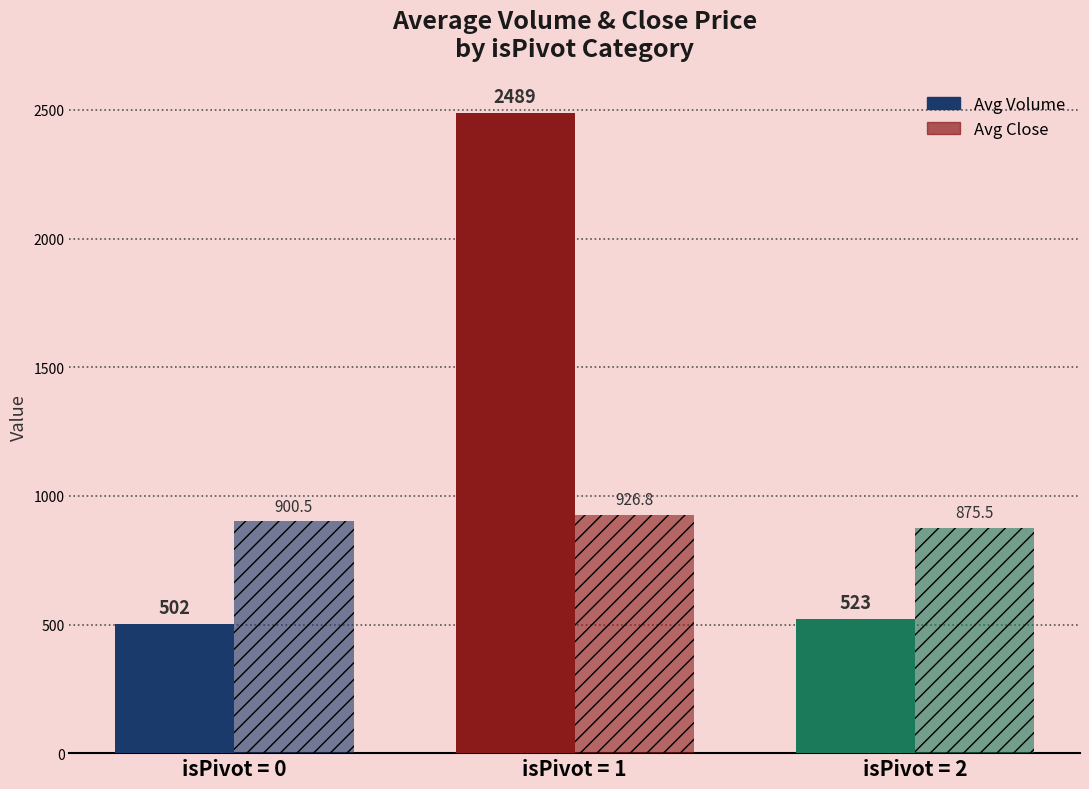

The value of Avg Volume at isPivot = 1 is 2489.0. True or false?

True